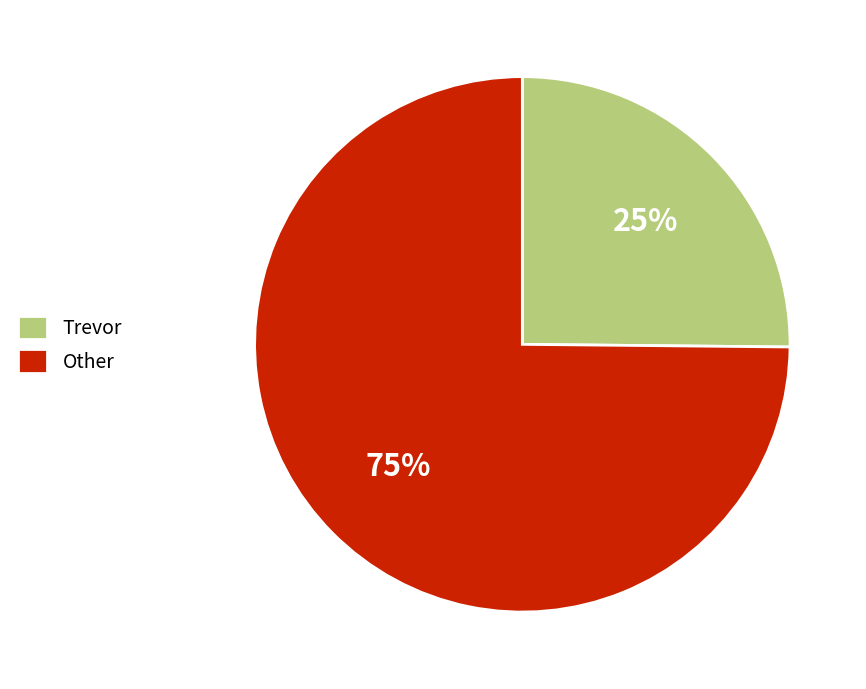

Is the sum of Other and Trevor greater than half?

Yes